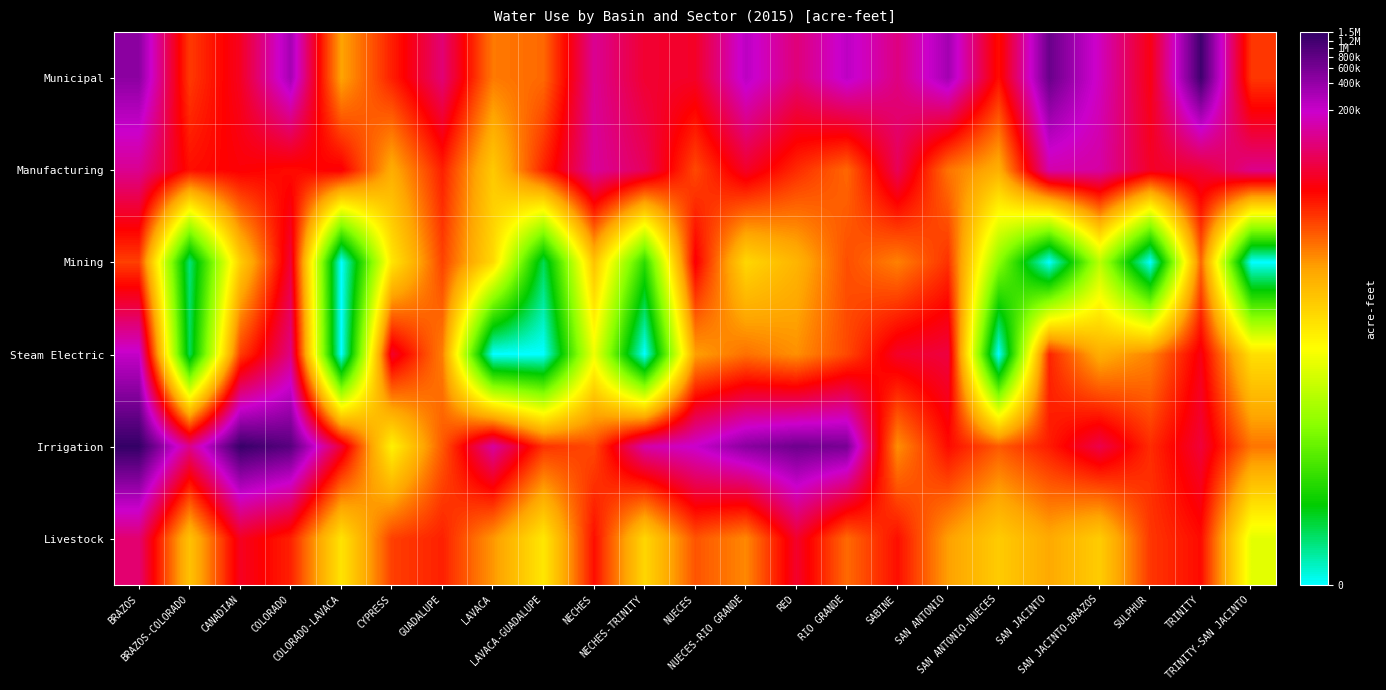

At which category is the sum across all series the highest?

BRAZOS